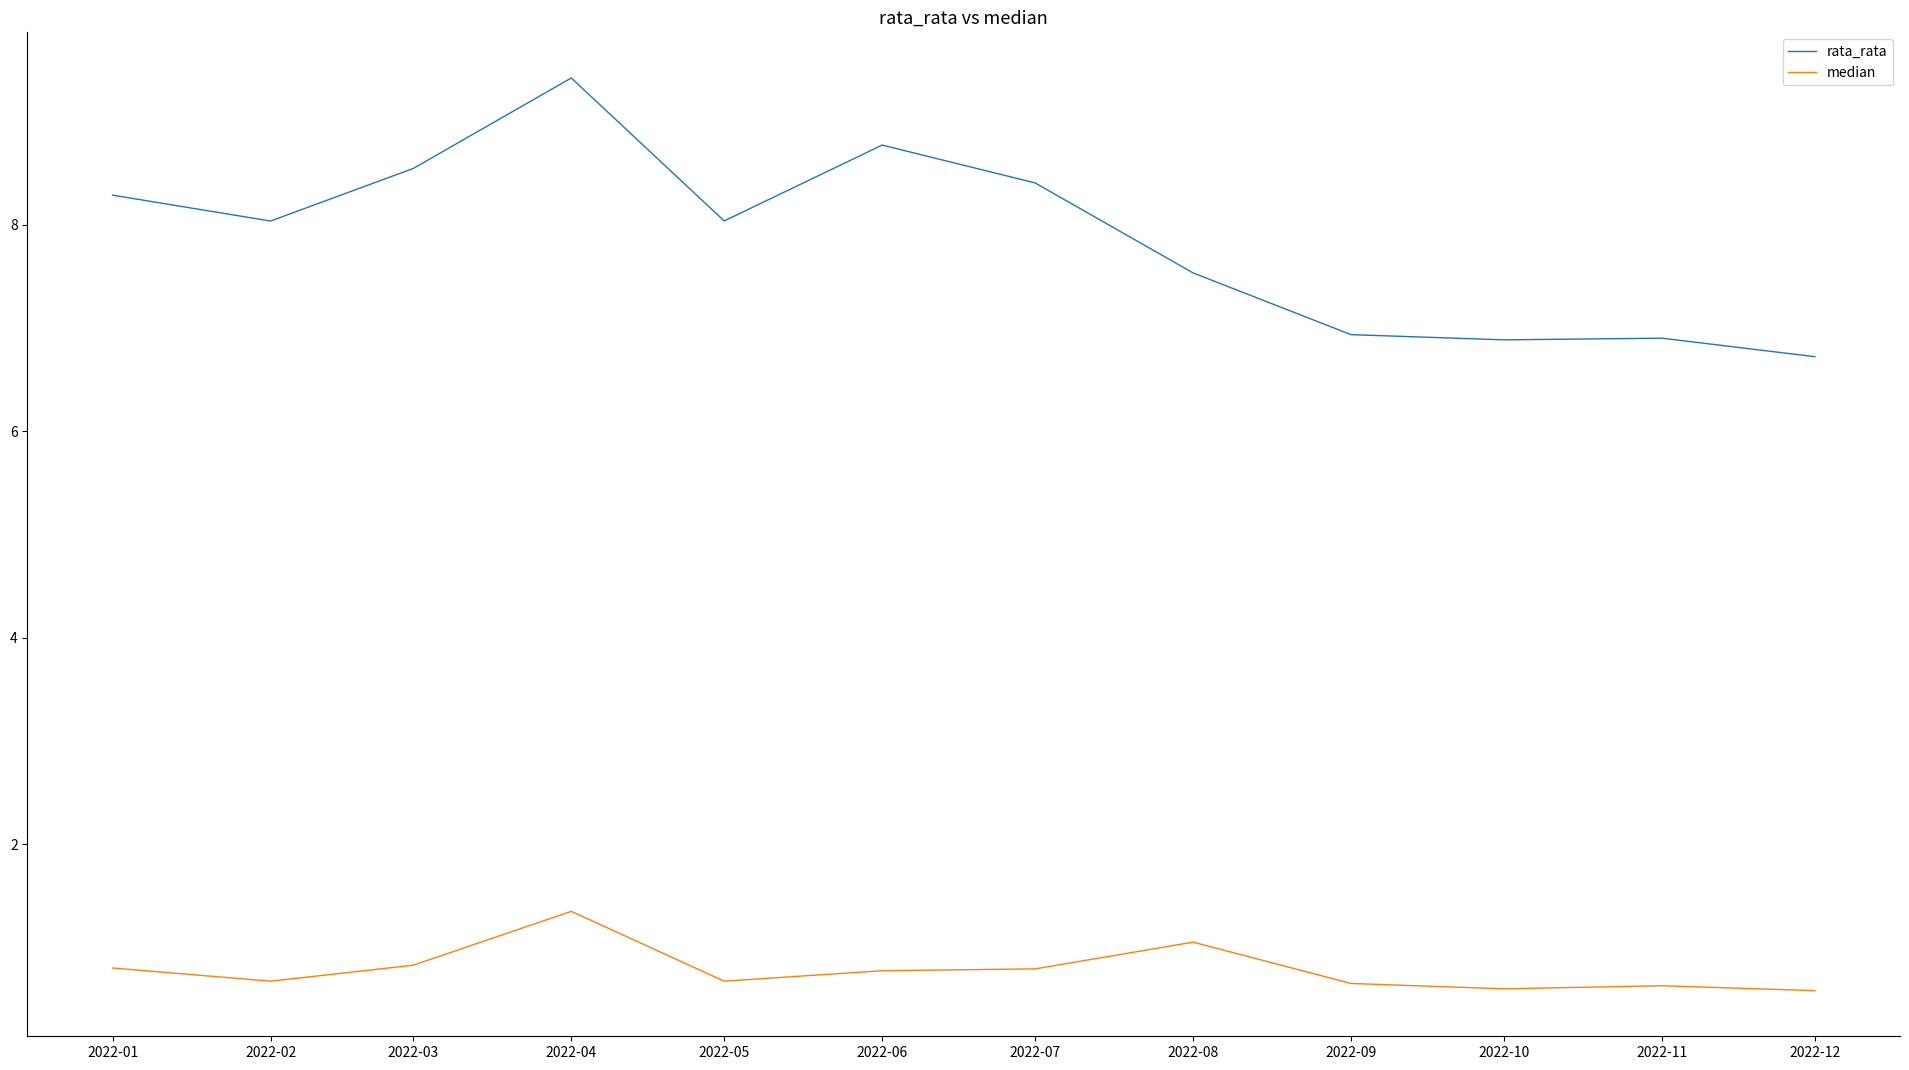

What is the difference between the rata_rata values at 2022-04 and 2022-01?

1.1